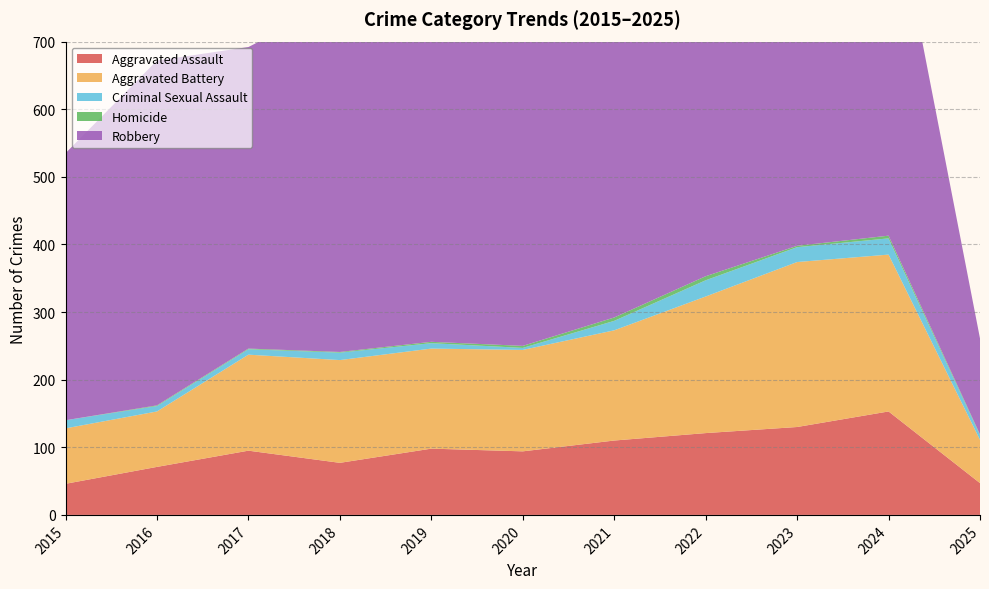

Reading right to left, transcribe all the data shown in this chart.

Aggravated Assault: 47	153	130	121	110	94	98	77	95	71	46
Aggravated Battery: 64	232	244	202	163	150	148	152	142	82	82
Criminal Sexual Assault: 7	24	22	24	14	3	8	11	8	8	12
Homicide: 1	4	2	6	5	3	2	1	1	1	0
Robbery: 142	543	440	521	484	450	591	520	446	510	395